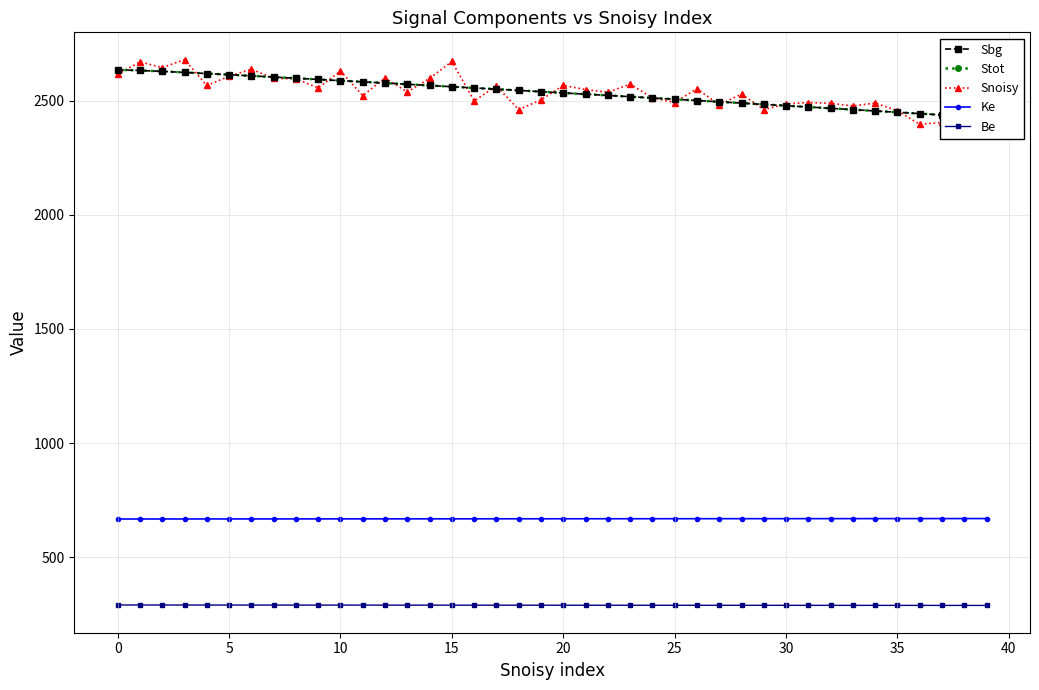

True or false: Ke and Be intersect in this chart.

False